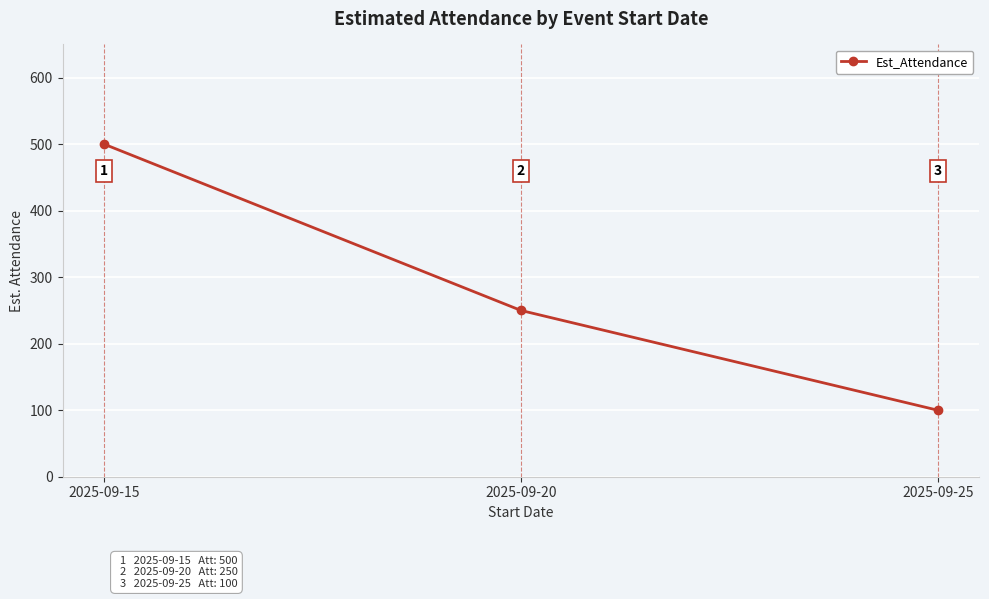

What is the average value?

283